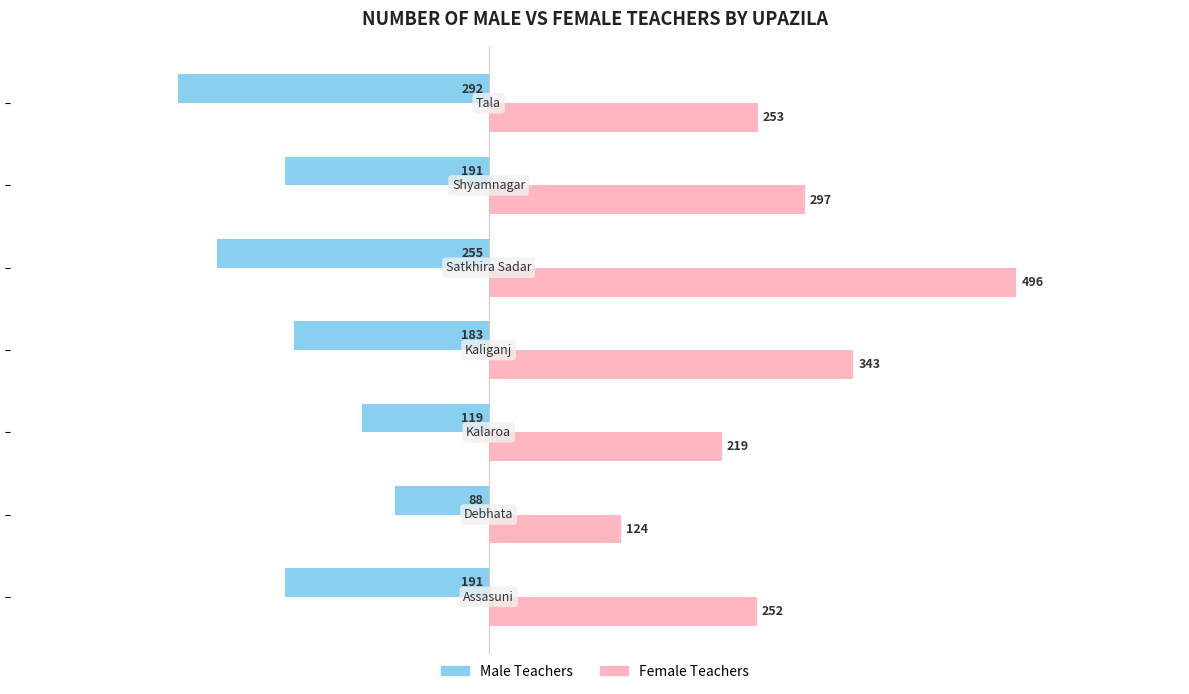

What is the sum of all Female Teachers values?

1984